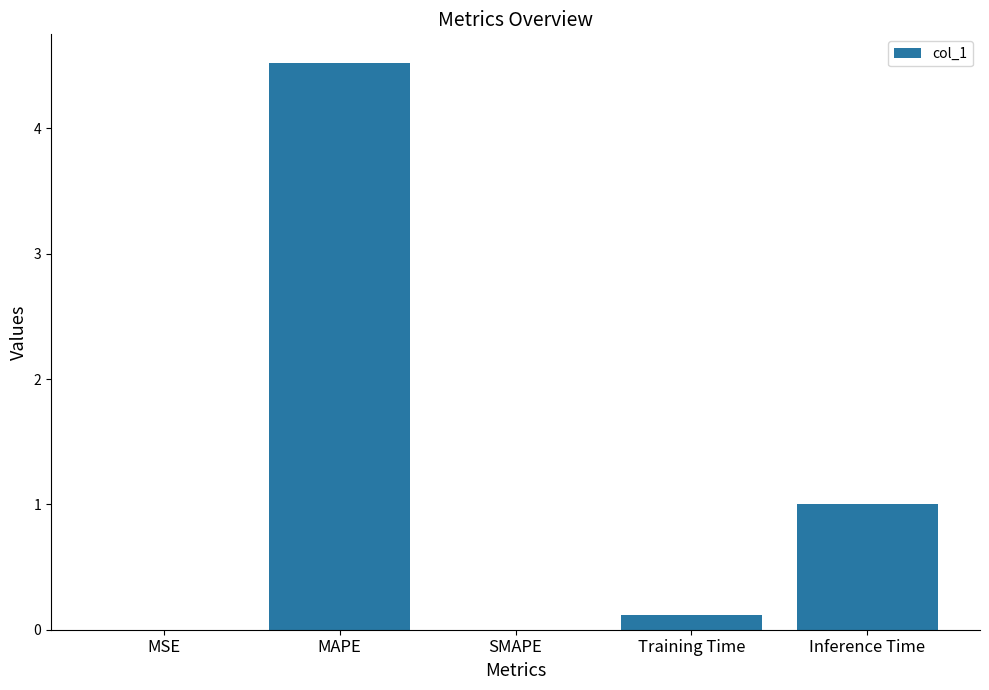

What is the maximum value shown in the chart?

4.5